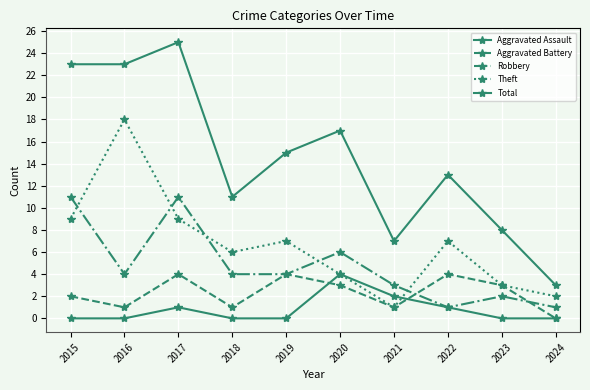

How many data points does each series have?

10